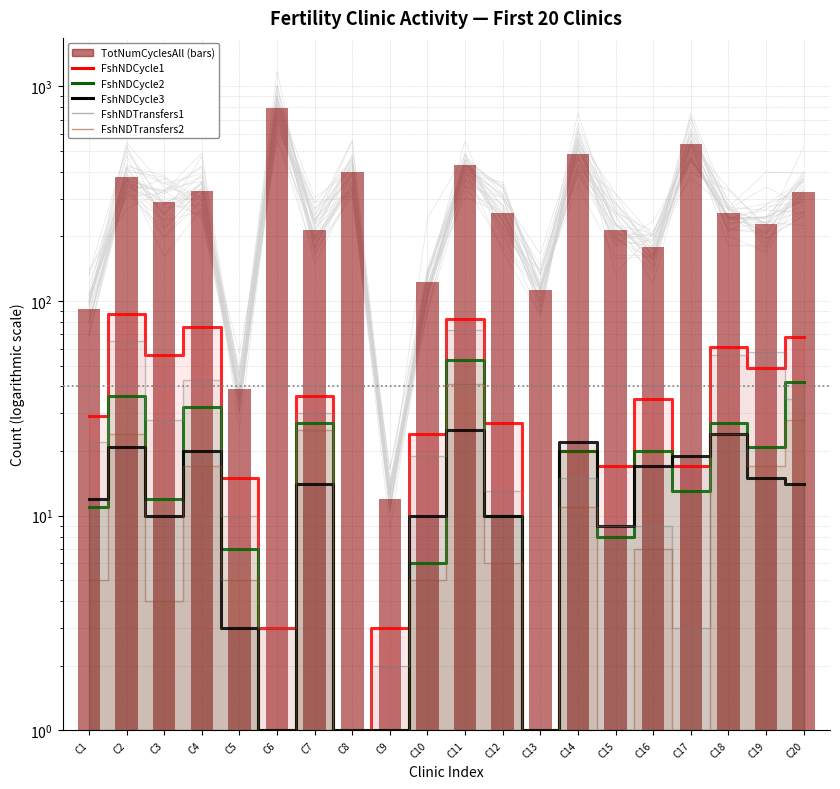

Is the value of FshNDCycle3 at C14 greater than the value of FshNDTransfers2 at C17?

Yes